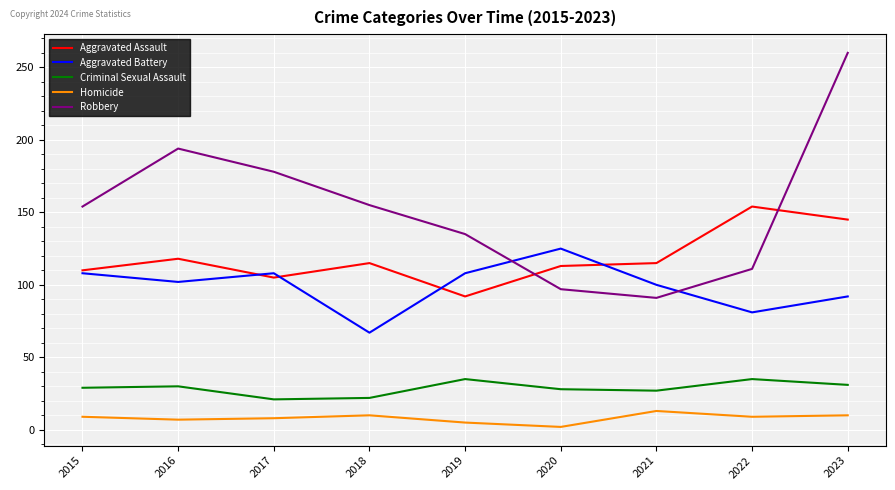

After their last crossing, which series has the higher values: Aggravated Assault or Aggravated Battery?

Aggravated Assault